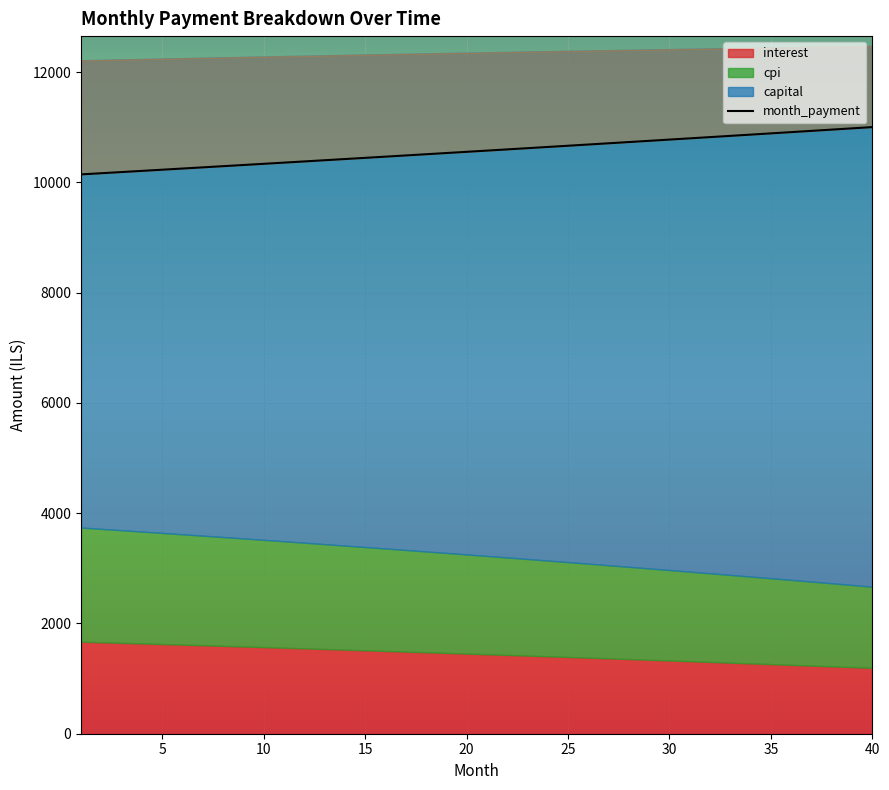

Reading left to right, transcribe all the data shown in this chart.

interest: 1670.1	1659.5	1648.7	1637.9	1627.0	1616.0	1604.9	1593.8	1582.6	1571.3	1559.9	1548.5	1537.0	1525.3	1513.7	1501.9	1490.1	1478.1	1466.1	1454.0	1441.9	1429.6	1417.3	1404.8	1392.3	1379.8	1367.1	1354.3	1341.5	1328.6	1315.5	1302.5	1289.3	1276.0	1262.6	1249.2	1235.6	1222.0	1208.3	1194.5
capital: 8476.2	8508.0	8540.0	8572.0	8604.2	8636.5	8668.9	8701.5	8734.1	8766.9	8799.8	8832.8	8866.0	8899.3	8932.7	8966.2	8999.9	9033.6	9067.5	9101.6	9135.7	9170.0	9204.5	9239.0	9273.7	9308.5	9343.4	9378.5	9413.7	9449.0	9484.5	9520.1	9555.8	9591.7	9627.7	9663.8	9700.1	9736.5	9773.1	9809.8
cpi: 2070.0	2056.6	2043.1	2029.5	2015.8	2002.0	1988.1	1974.1	1960.0	1945.9	1931.6	1917.2	1902.7	1888.2	1873.5	1858.7	1843.8	1828.8	1813.8	1798.6	1783.3	1767.9	1752.4	1736.8	1721.1	1705.3	1689.4	1673.4	1657.2	1641.0	1624.7	1608.2	1591.7	1575.0	1558.2	1541.3	1524.3	1507.2	1490.0	1472.7
month_payment: 10146.4	10167.5	10188.7	10209.9	10231.2	10252.5	10273.9	10295.3	10316.7	10338.2	10359.7	10381.3	10403.0	10424.6	10446.3	10468.1	10489.9	10511.8	10533.7	10555.6	10577.6	10599.6	10621.7	10643.9	10666.0	10688.2	10710.5	10732.8	10755.2	10777.6	10800.0	10822.5	10845.1	10867.7	10890.3	10913.0	10935.8	10958.5	10981.4	11004.2